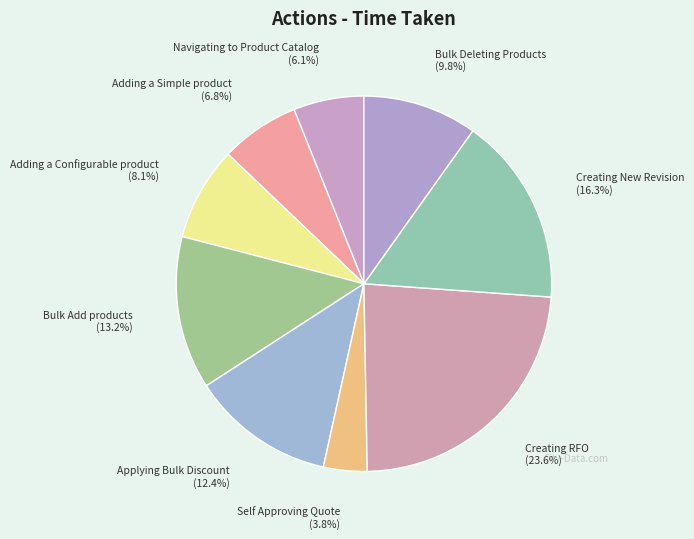

To the nearest percent, what percentage of the pie is Adding a Configurable product?

8%